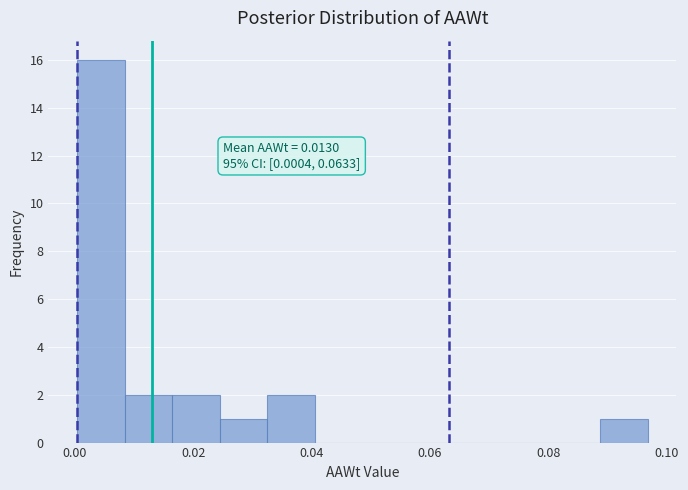

Over which range of the x-axis is the bar tallest?

0.000 to 0.008